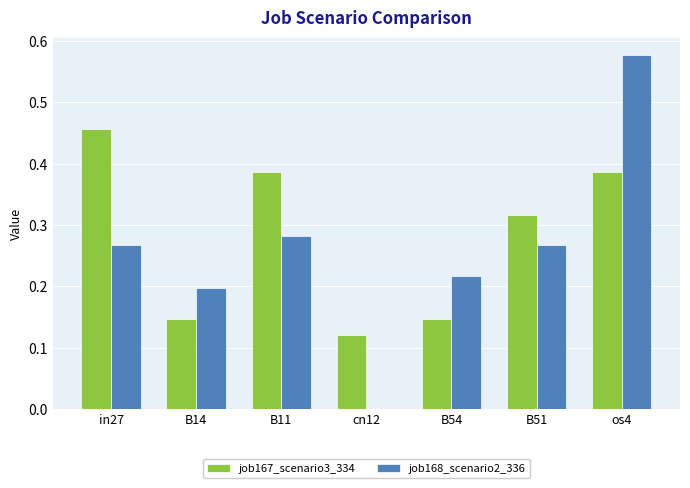

What is the sum of all job168_scenario2_336 values?

1.8